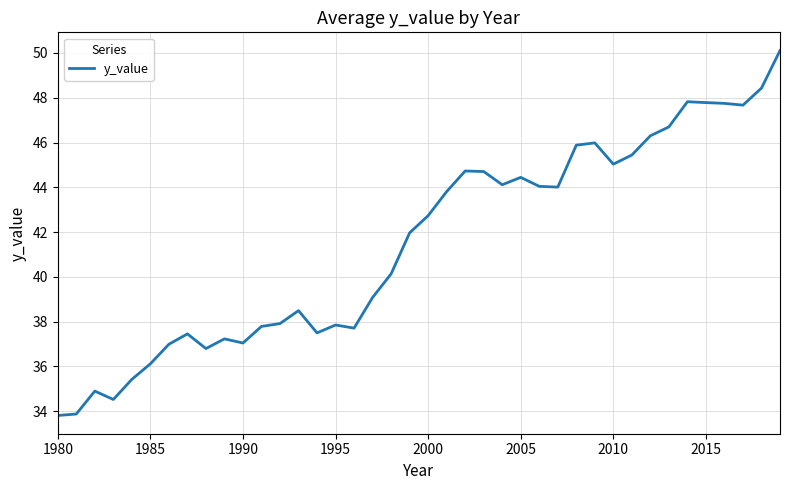

What is the difference between the maximum and minimum values?

16.3